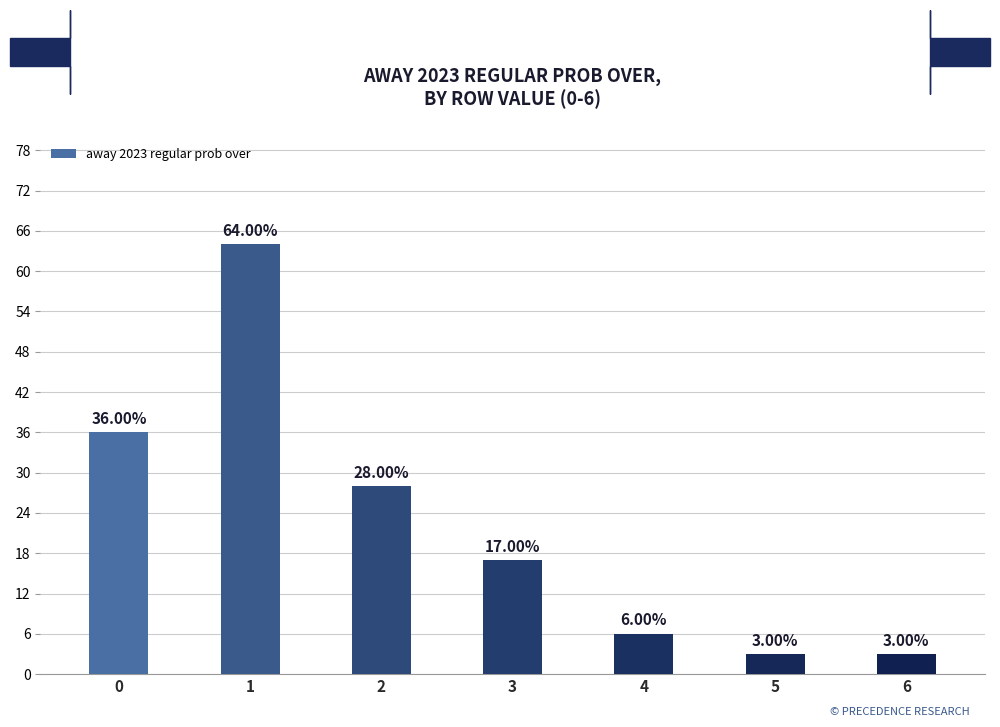

What is the difference between the values at 0 and 1?

28